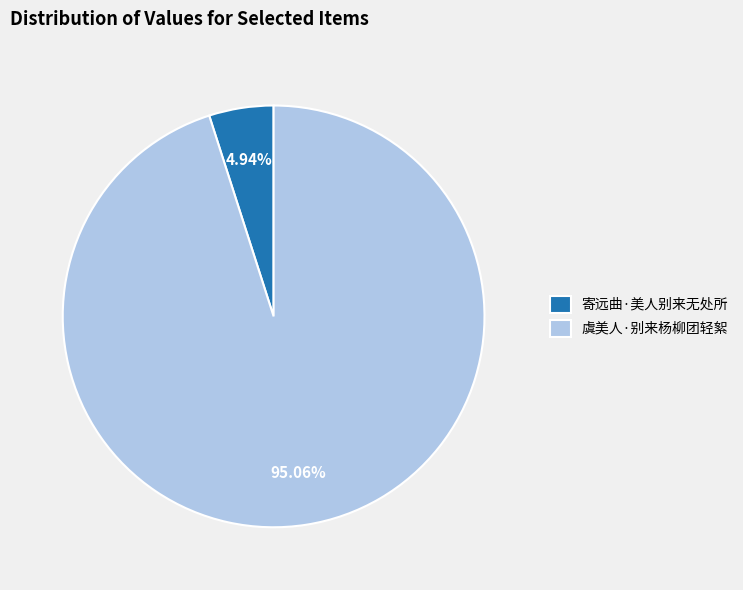

Which slice represents more than half of the pie?

虞美人·别来杨柳团轻絮